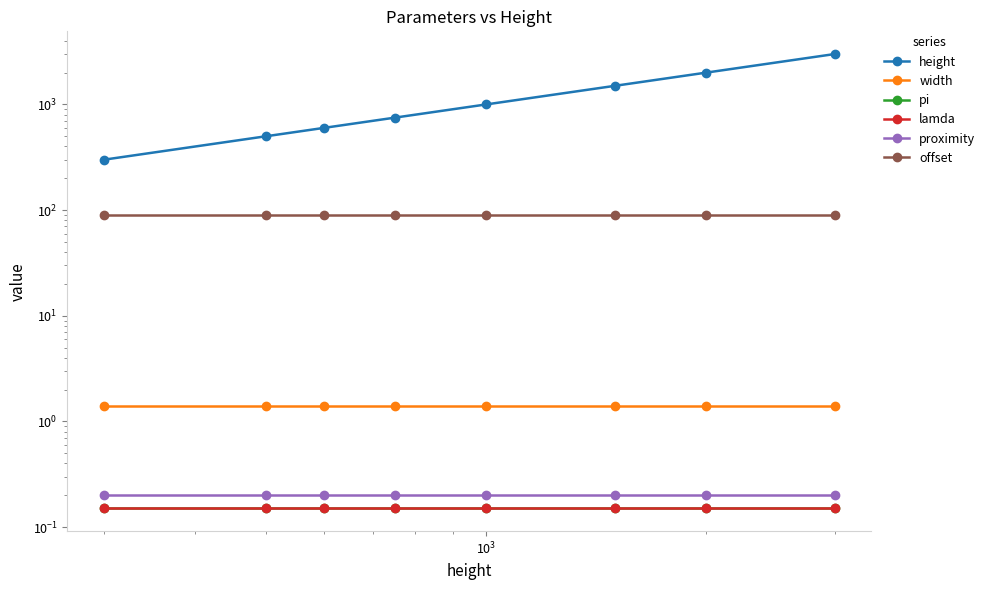

Is it true that width equals 0.8 at $\mathdefault{10^{2}}$?

False